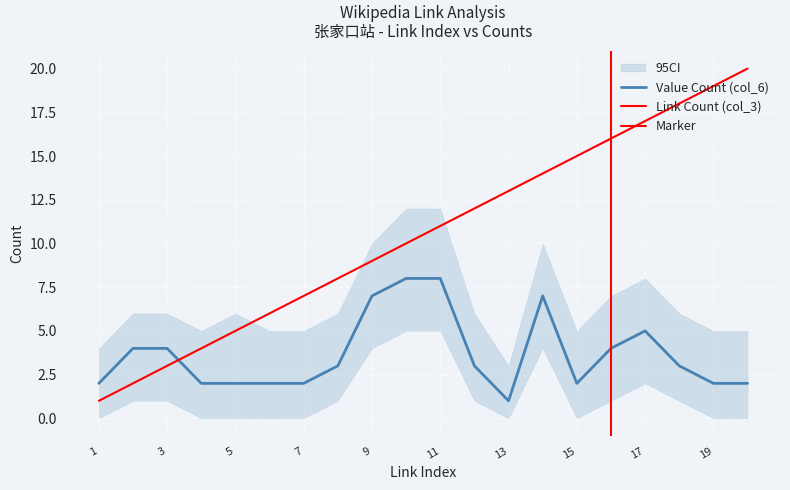

Is it true that Value Count (col_6) equals 2 at 7?

True